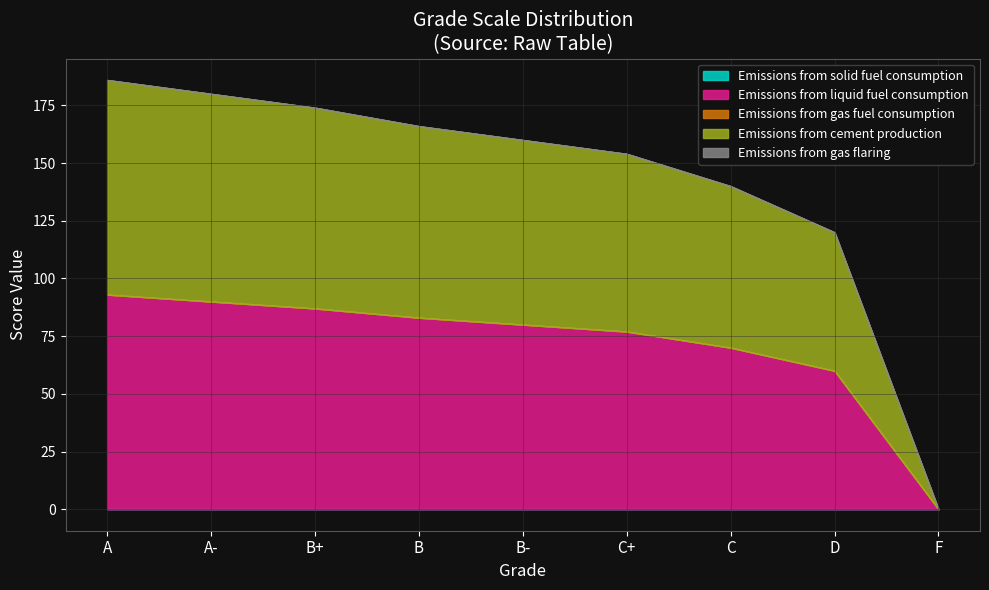

Read the Emissions from cement production value at B, to the nearest 10.

80